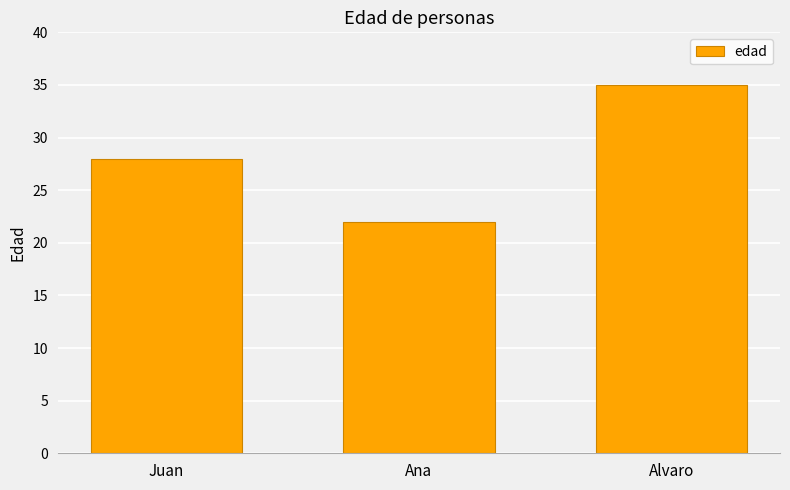

Which label corresponds to the smallest value in the chart?

Ana